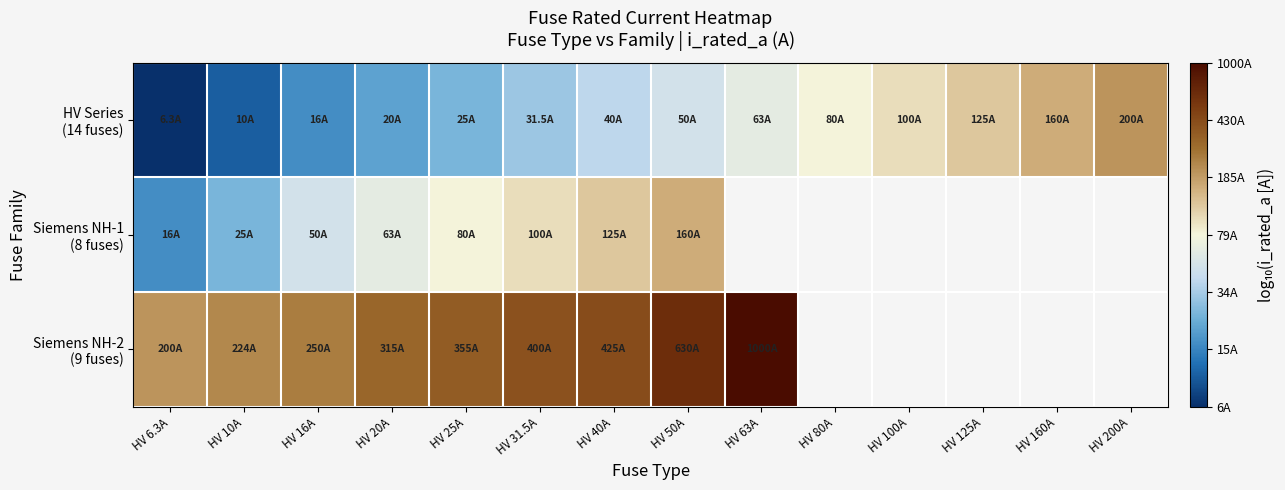

At which label is Siemens NH-1 (8 fuses) closest to 1?

HV 6.3A